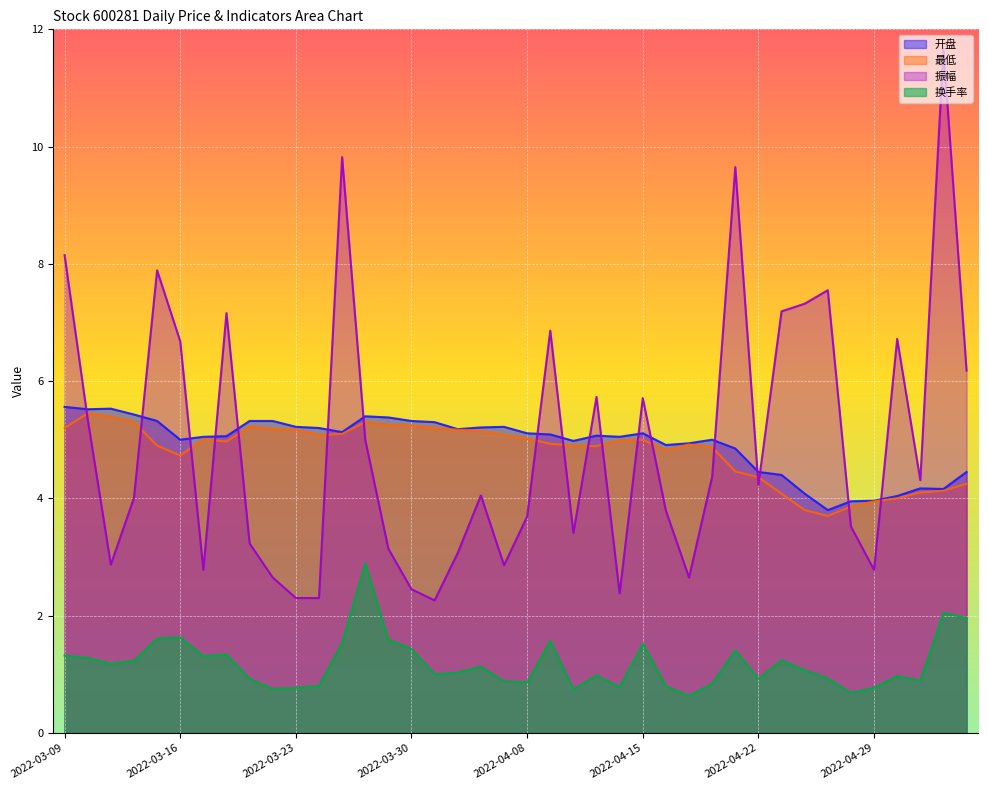

At which category is the sum across all series the highest?

2022-05-09